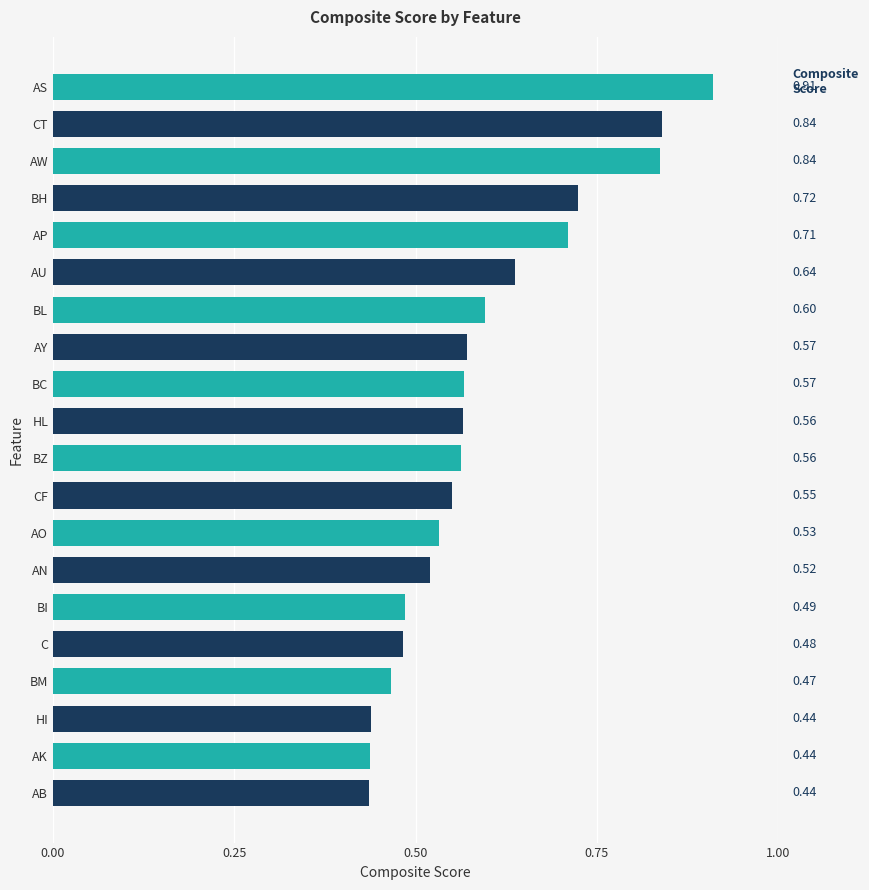

Between BM and AB, which is larger?

BM